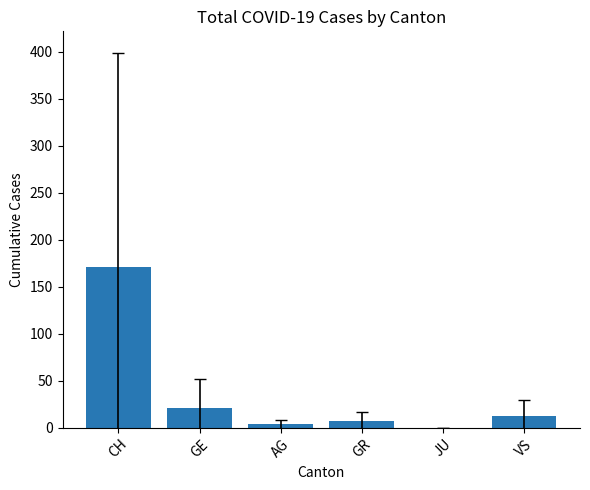

The chart shows a value of 5.2 at GE. True or false?

False